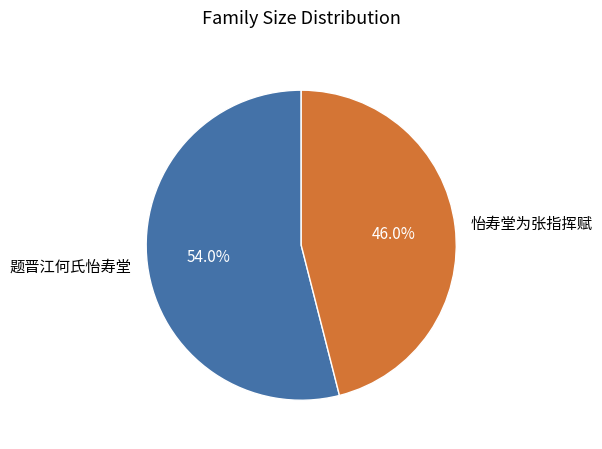

How many slices are in this pie chart?

2